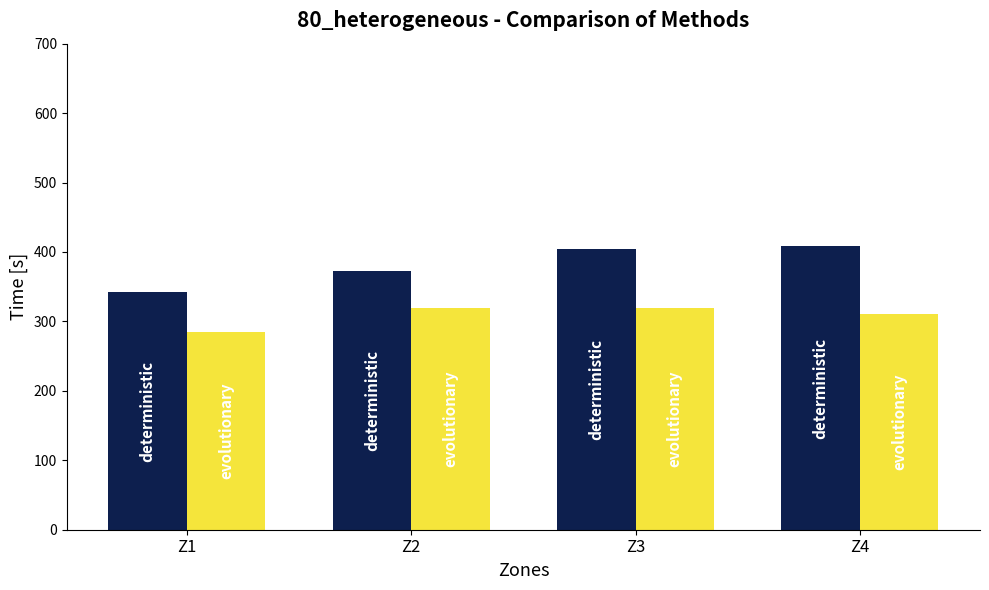

Reading left to right, extract all data points from this chart.

deterministic: Z1=342	Z2=373	Z3=405	Z4=408
evolutionary: Z1=285	Z2=320	Z3=320	Z4=310